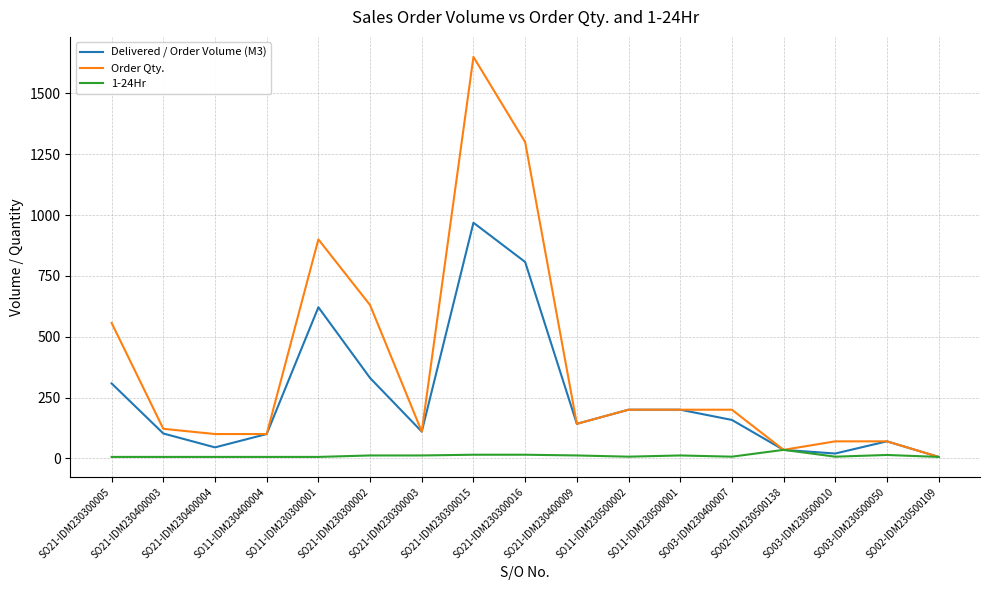

Which category has the highest value in the Order Qty. series?

SO21-IDM230300015